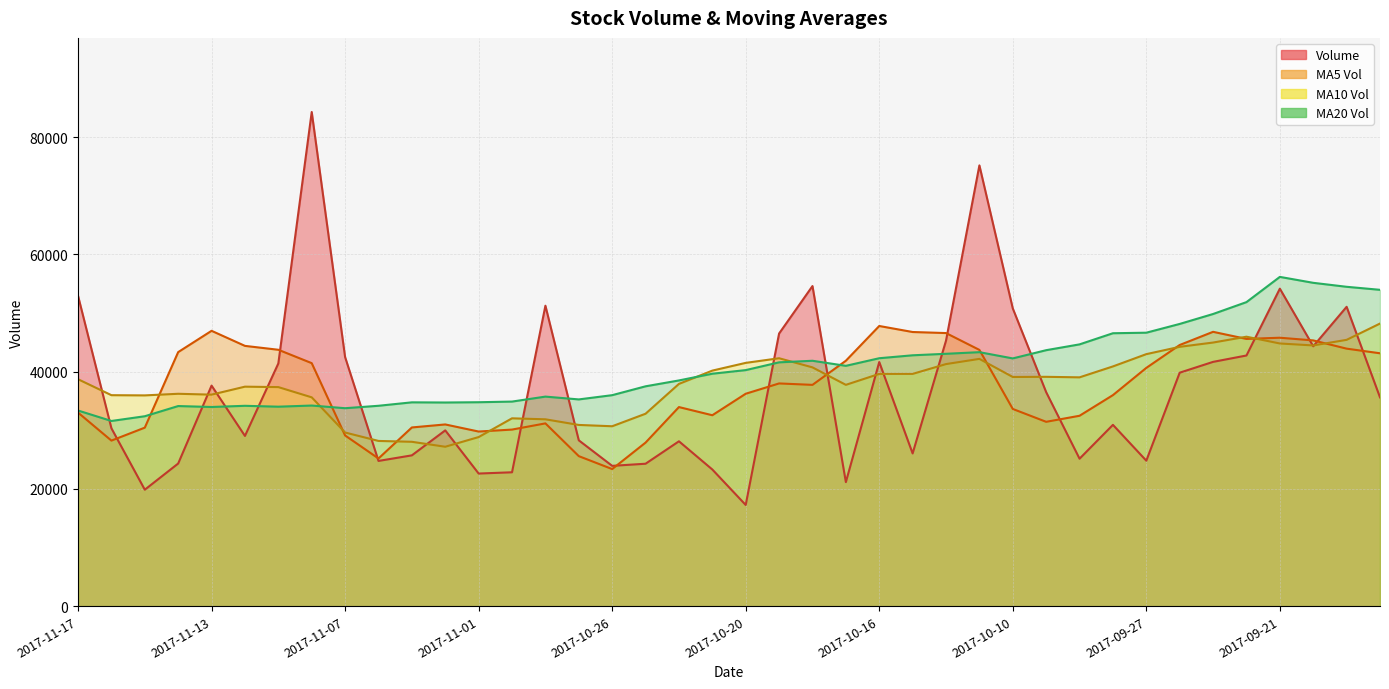

Rank the series by their maximum value, from lowest to highest.

v_ma5, v_ma10, v_ma20, volume